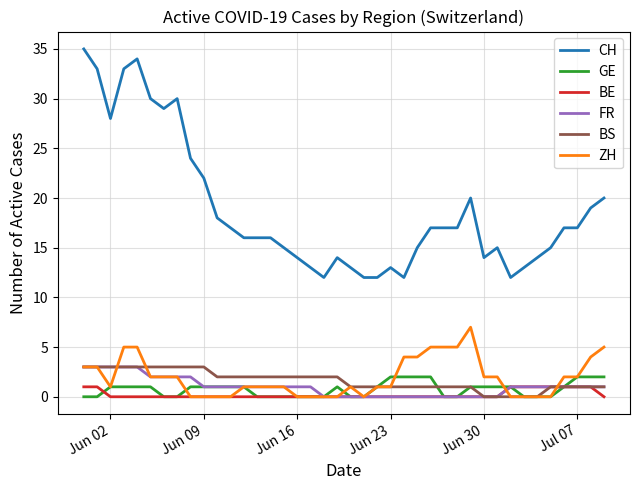

What is the maximum value shown in the chart?

35